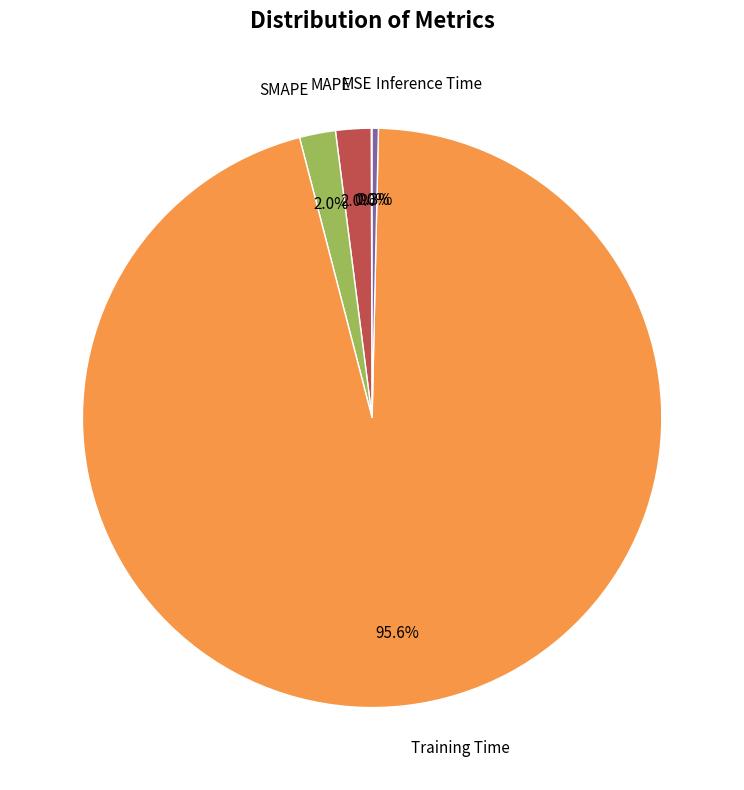

Does any single category account for the majority?

Yes